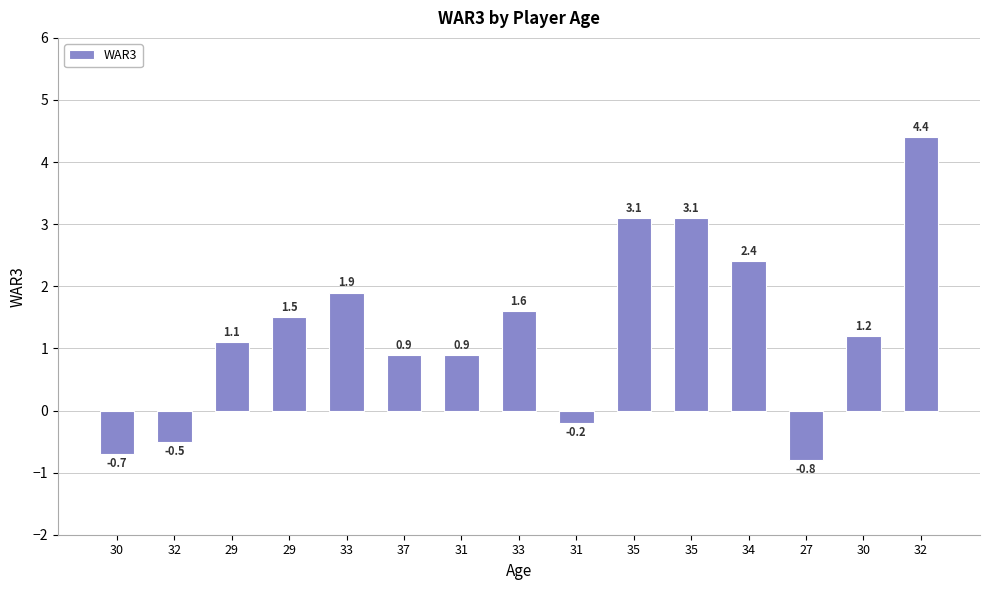

How many values are above zero?

11